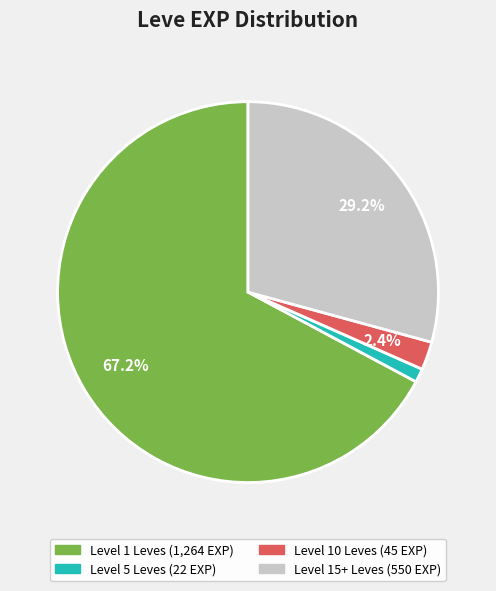

Does any single category account for the majority?

Yes